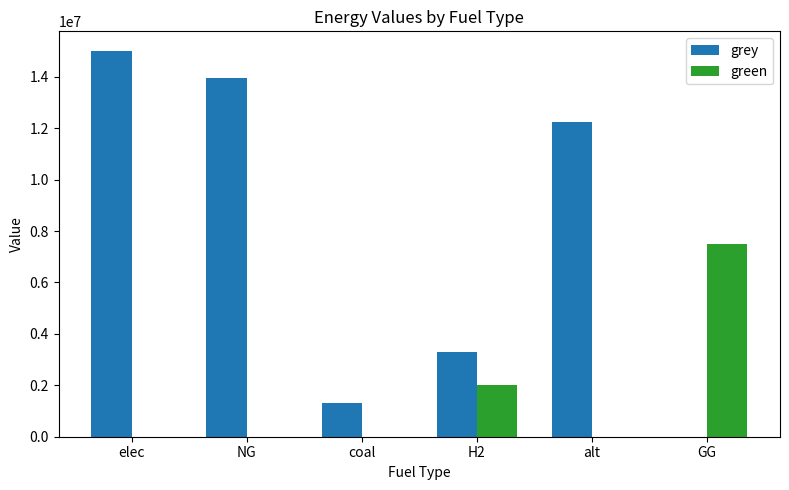

Does the chart contain stacked bars?

No